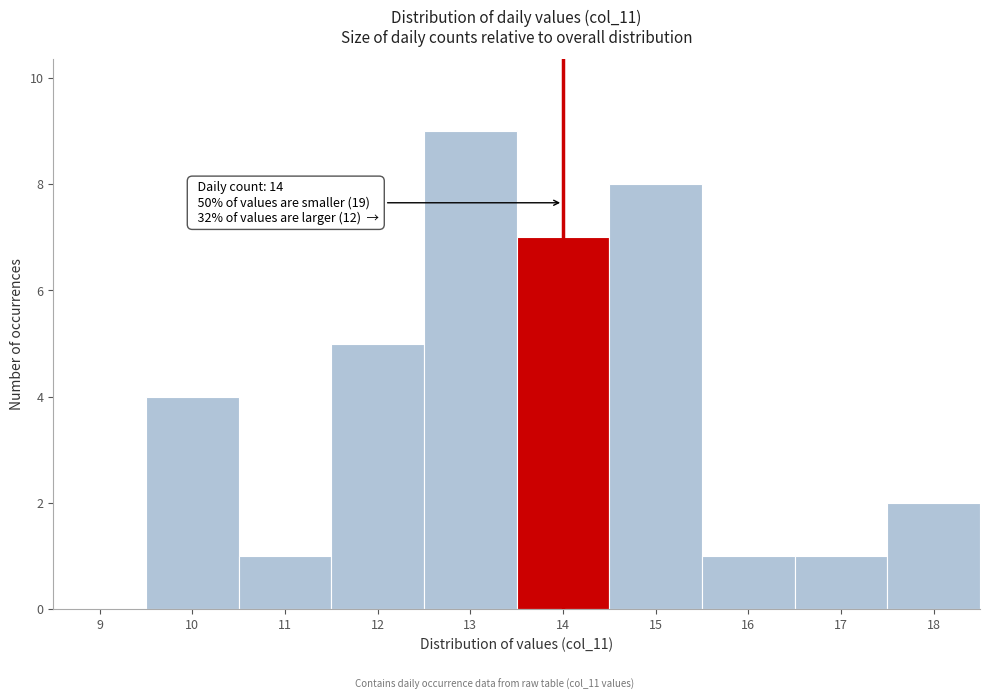

Reading left to right, what are all the values shown in this chart?

9=0	10=4	11=1	12=5	13=9	14=7	15=8	16=1	17=1	18=2